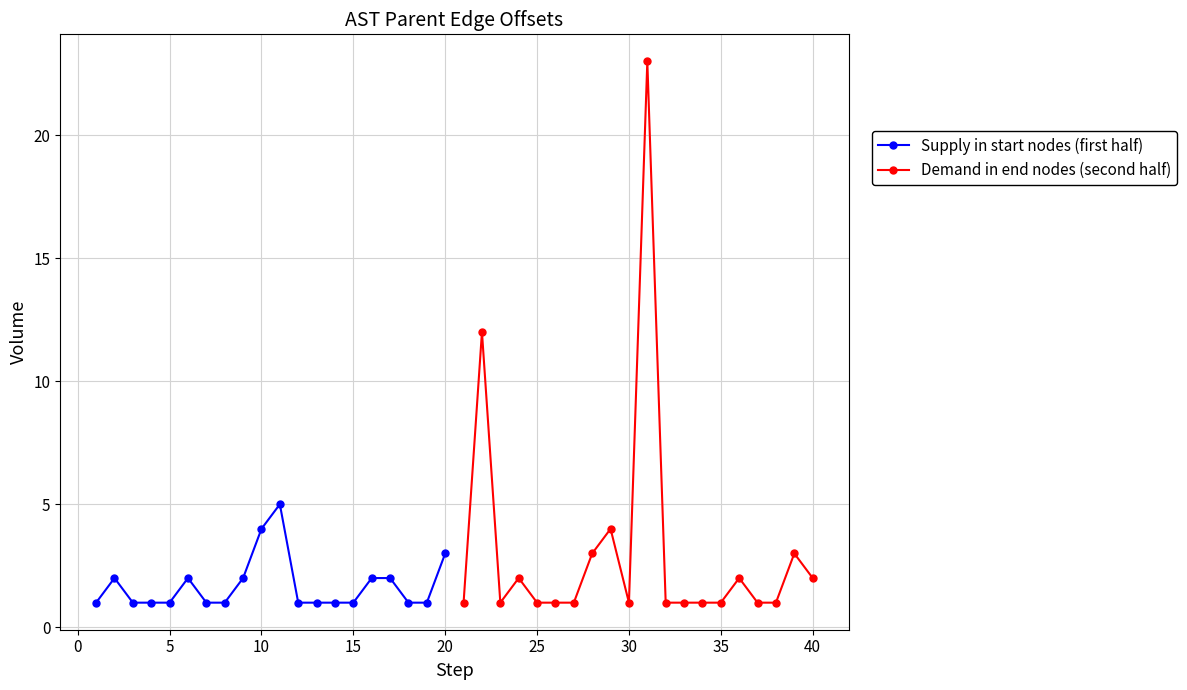

True or false: Demand in end nodes (second half) has more than 1 interior local peaks.

True